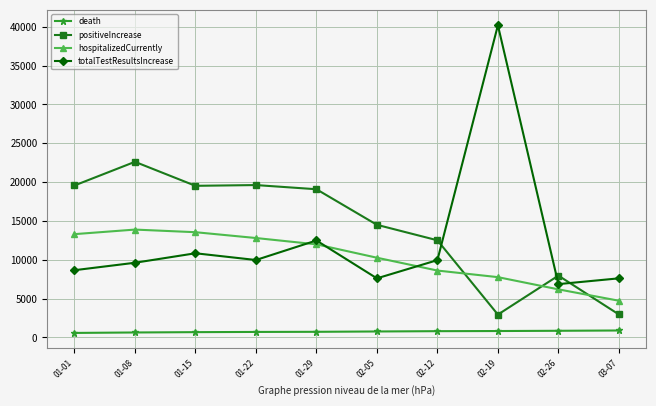

Which label corresponds to the largest value in the chart?

02-19